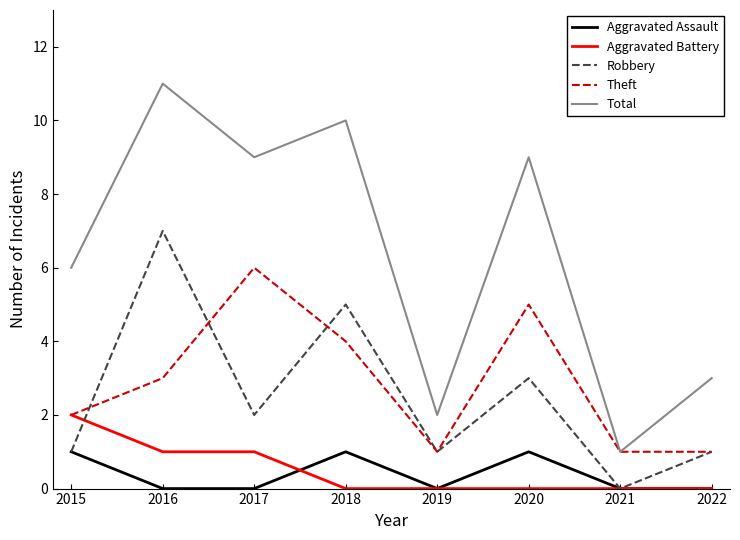

Reading right to left, transcribe all the data shown in this chart.

Aggravated Assault: 0	0	1	0	1	0	0	1
Aggravated Battery: 0	0	0	0	0	1	1	2
Robbery: 1	0	3	1	5	2	7	1
Theft: 1	1	5	1	4	6	3	2
Total: 3	1	9	2	10	9	11	6